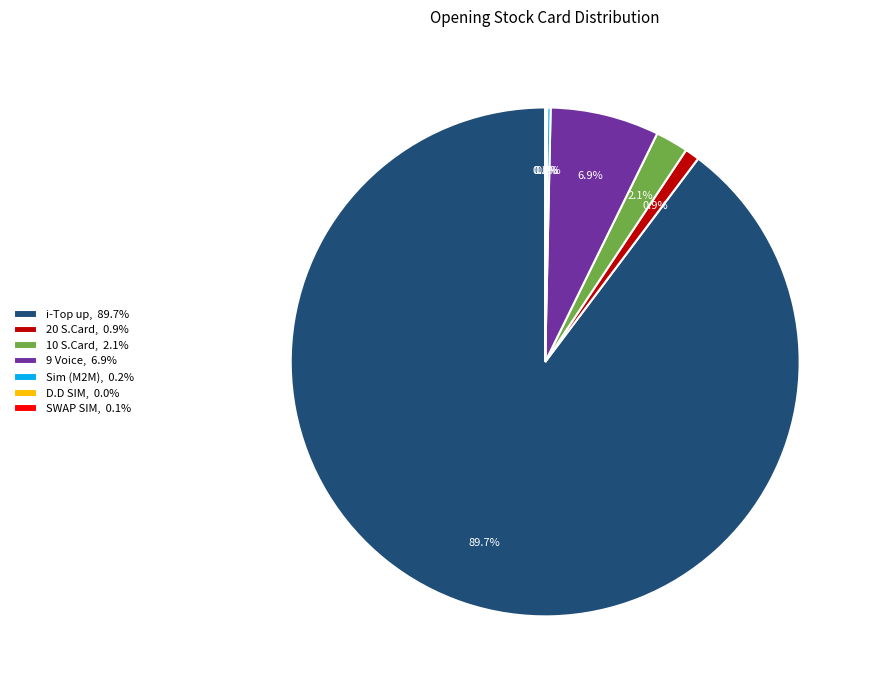

What is the largest slice in the pie chart?

i-Top up, 89.7%